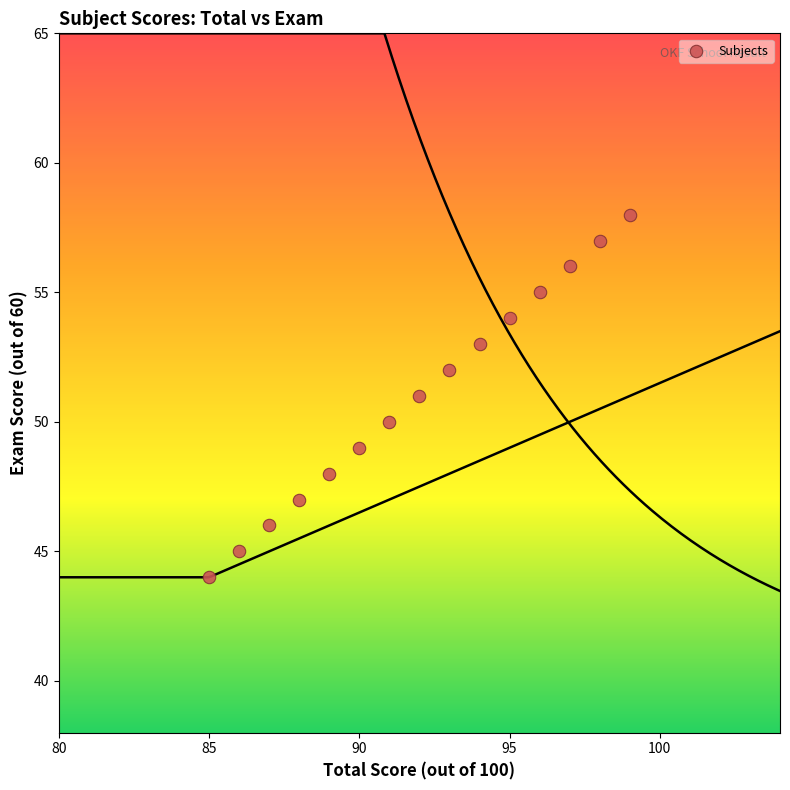

What is the range of Y values (max minus min)?

14